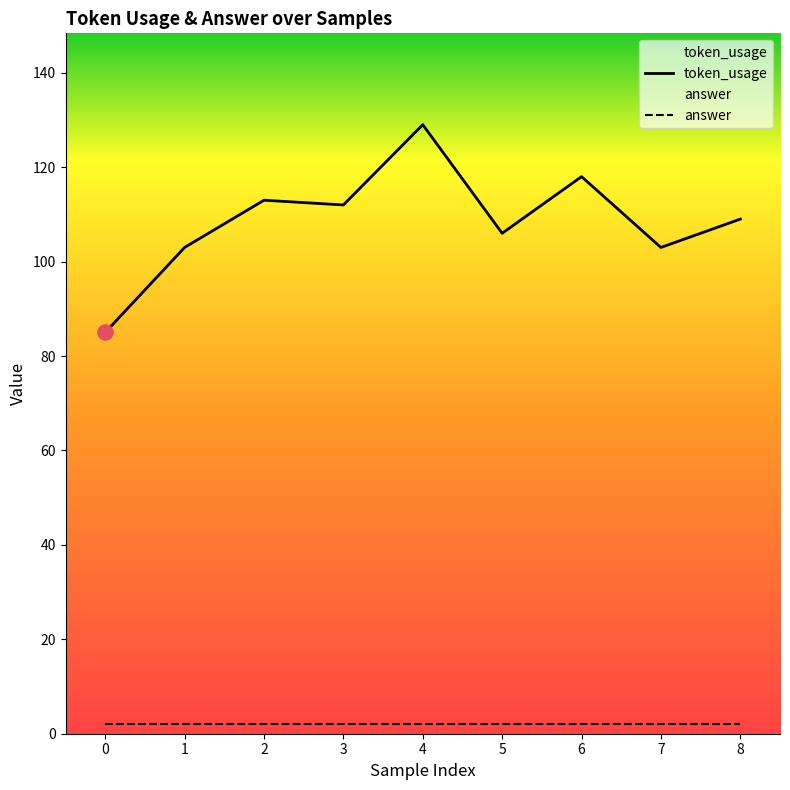

What is the total value across all series at 4?

131